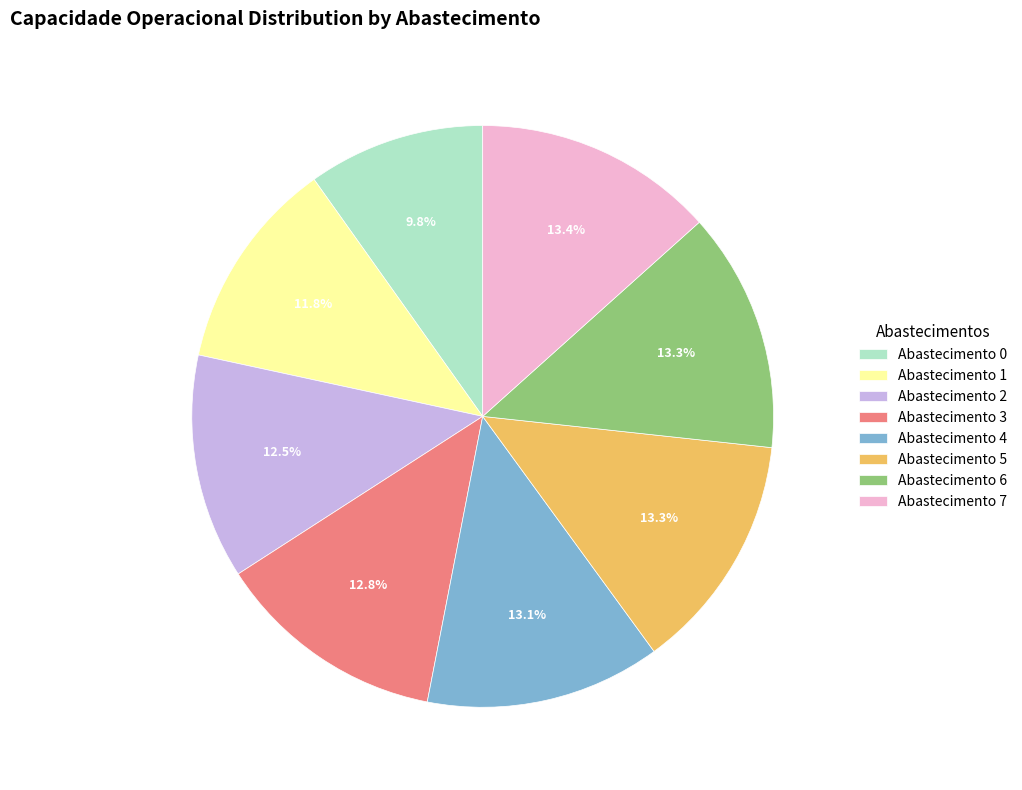

Is there any slice that represents more than half of the pie?

No